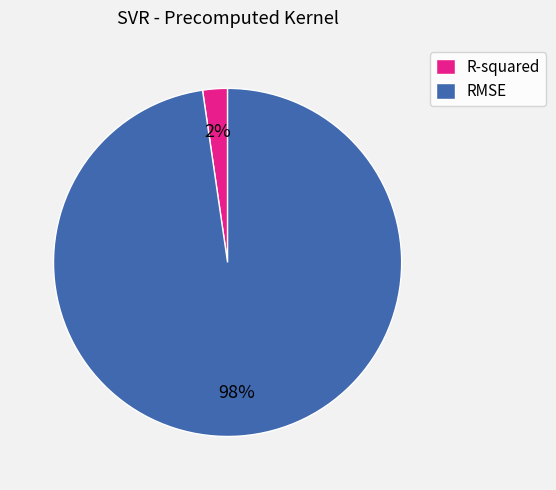

The R-squared slice represents 2% of the pie. True or false?

True